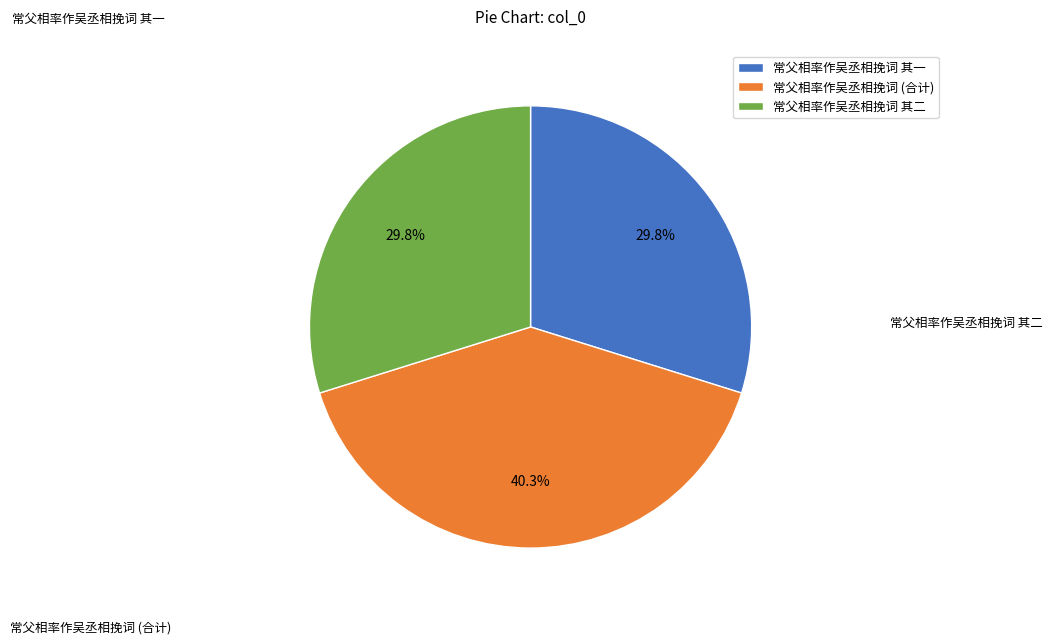

What portion of the pie excludes 常父相率作吴丞相挽词 其二?

70.2%